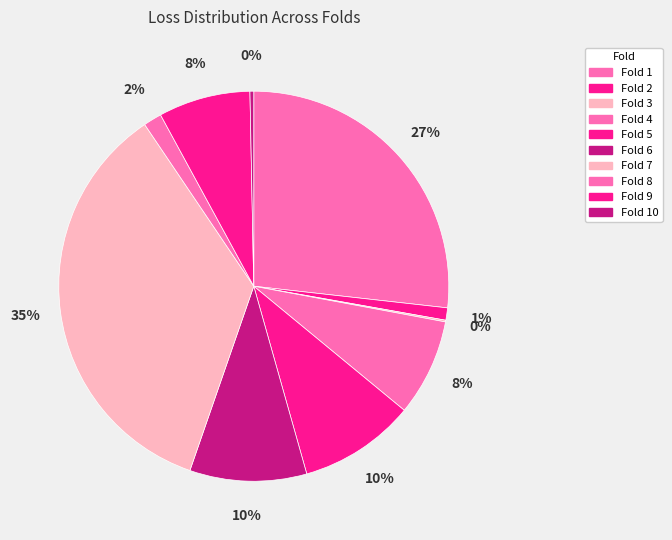

To the nearest percent, what is the difference between the Fold 10 and Fold 1 slice percentages?

26%